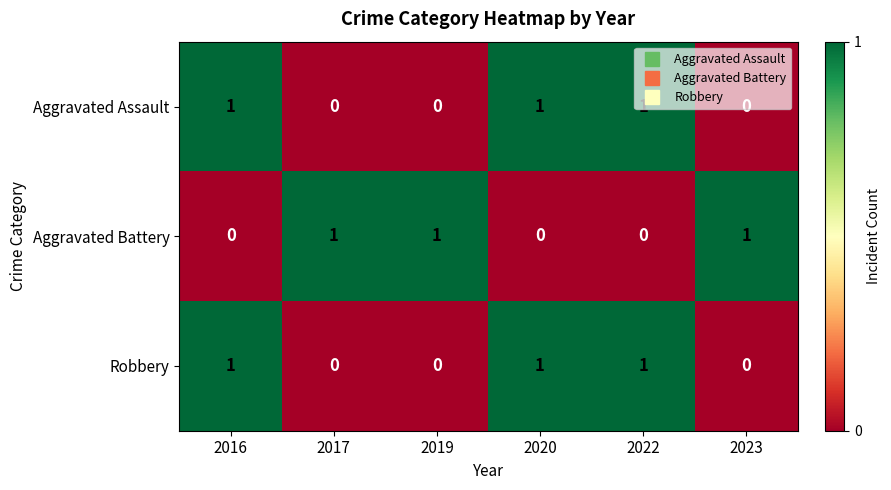

At how many categories does at least one series exceed 0?

6